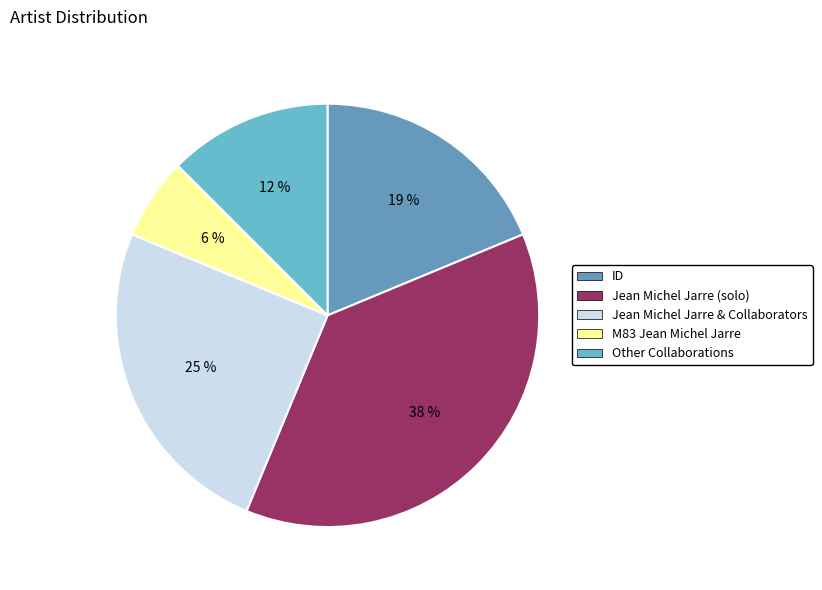

How many segments does this pie chart have?

5